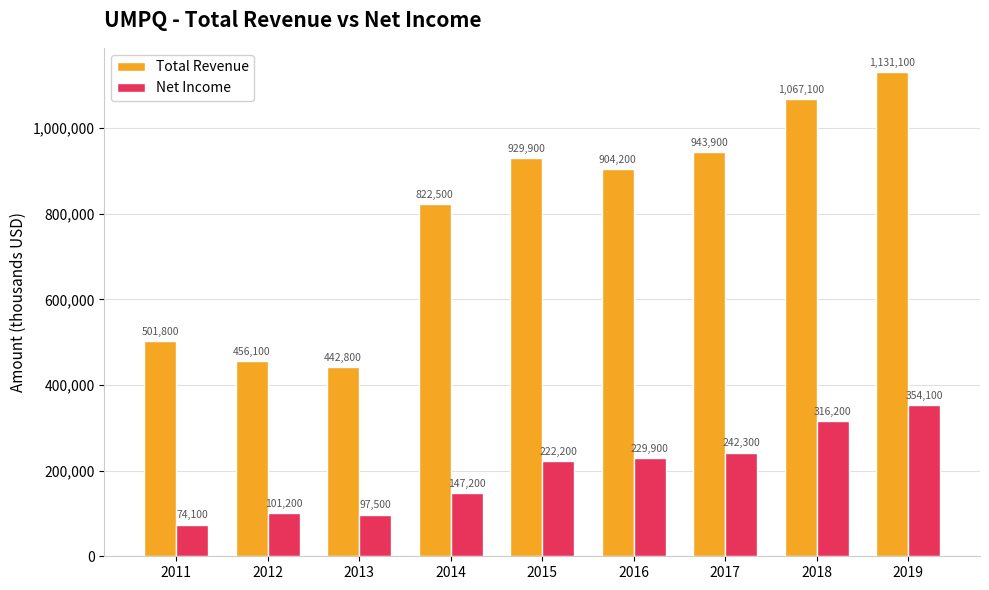

Which category has the lowest value in the Net Income series?

2011